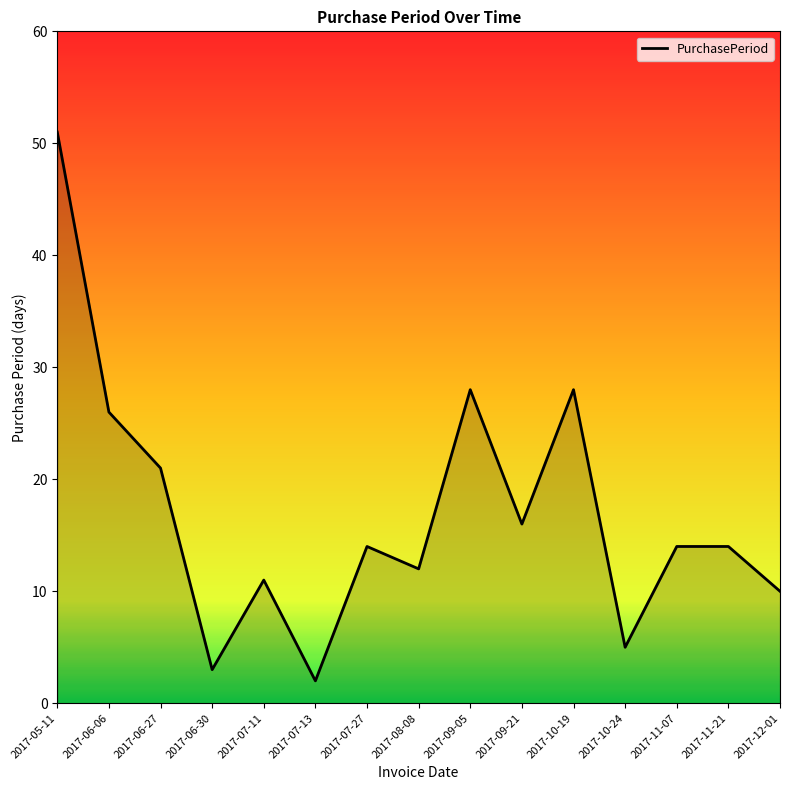

Where does the data first go above 14?

2017-05-11